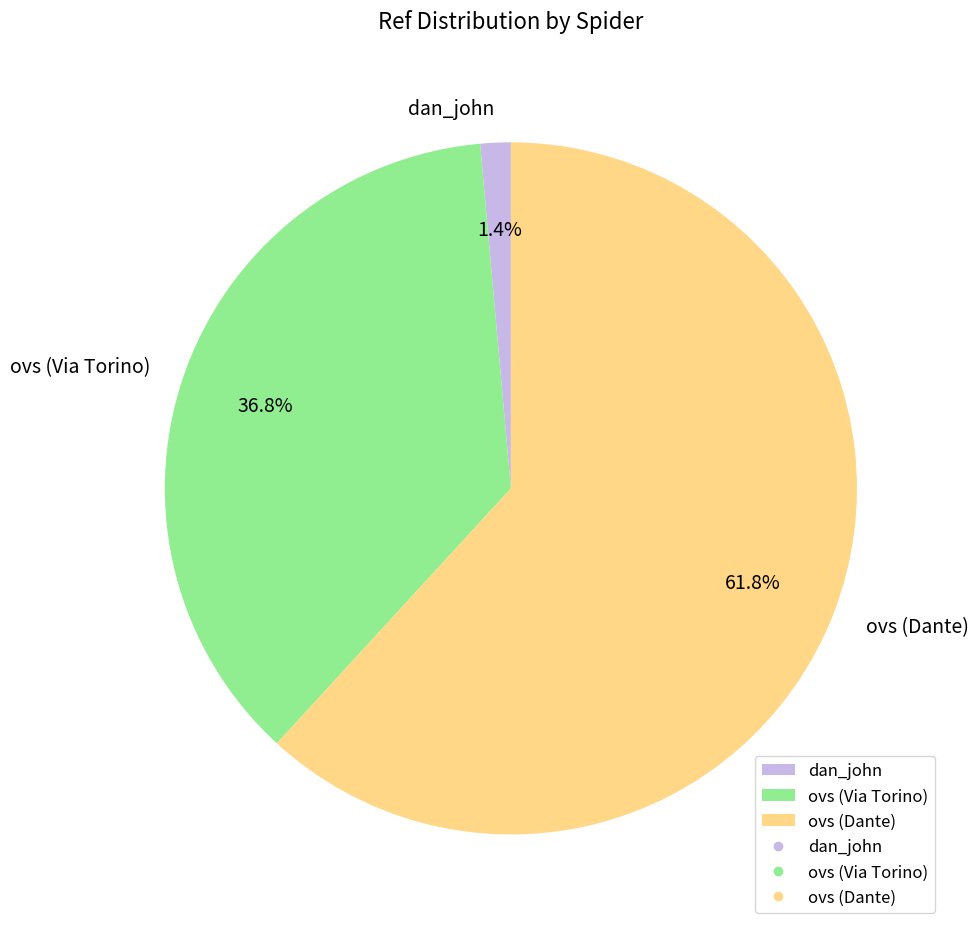

What is the majority slice?

ovs (Dante)